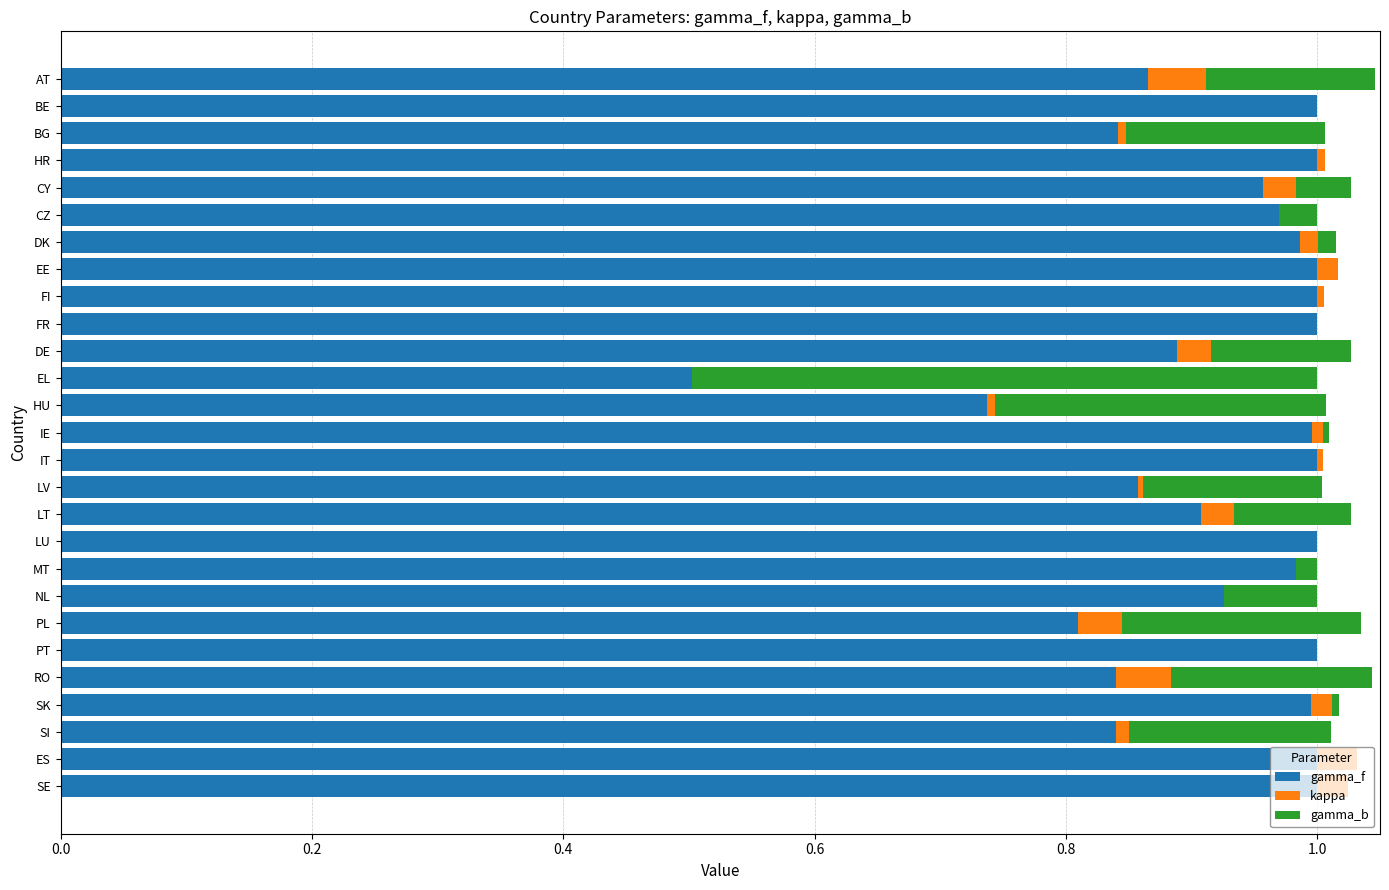

True or false: gamma_f has a value of 1.0 at FI.

True